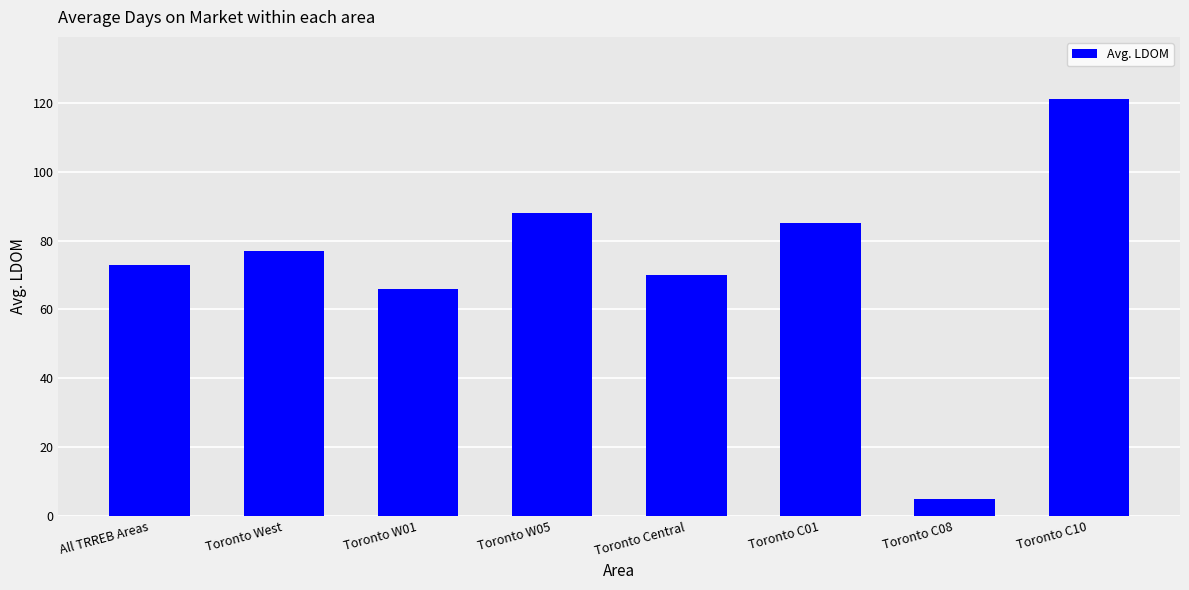

Is it true that the value at Toronto C01 is 34?

False